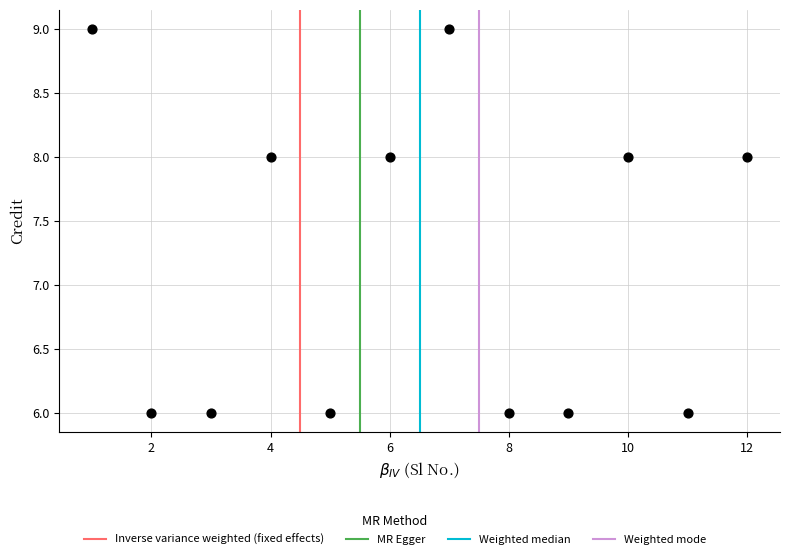

What is the average Y value?

7